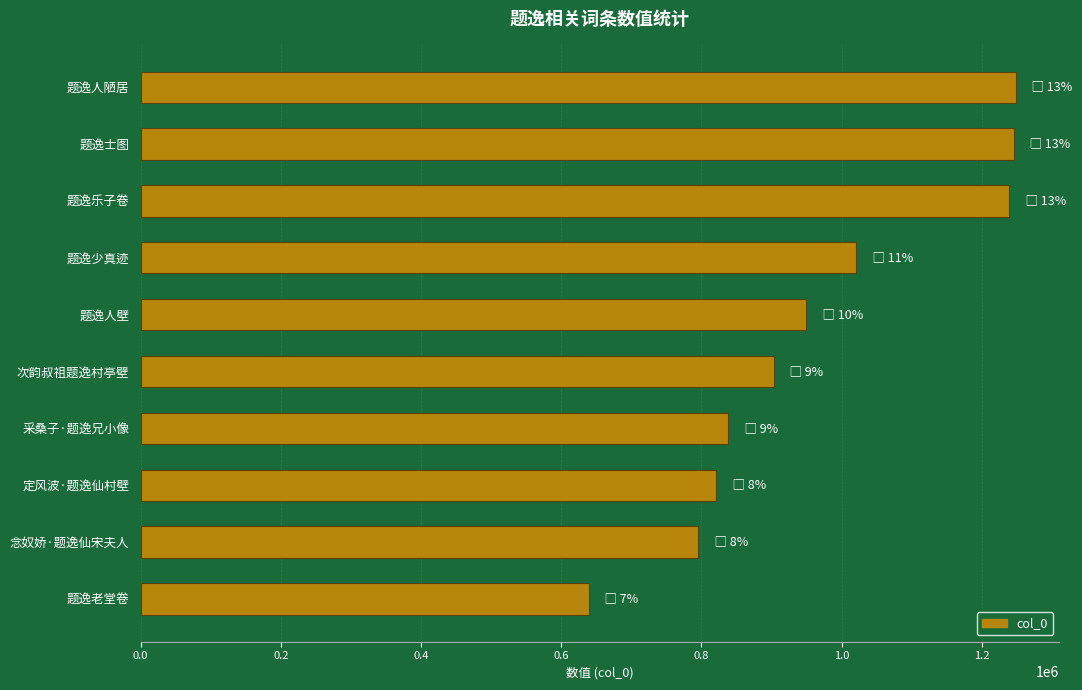

What is the difference between the maximum and minimum values?

609153